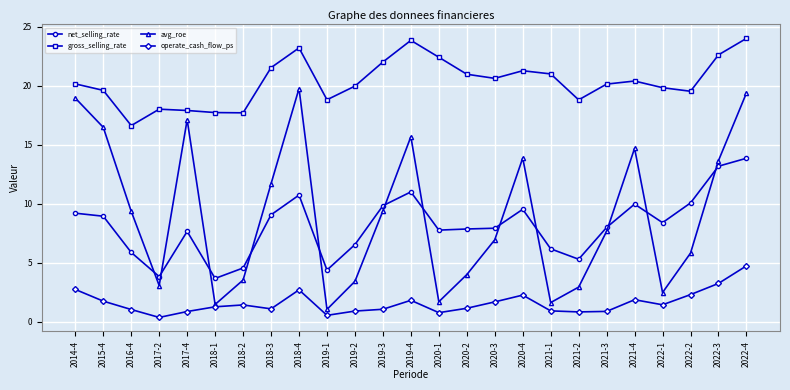

What is the maximum value shown in the chart?

24.0